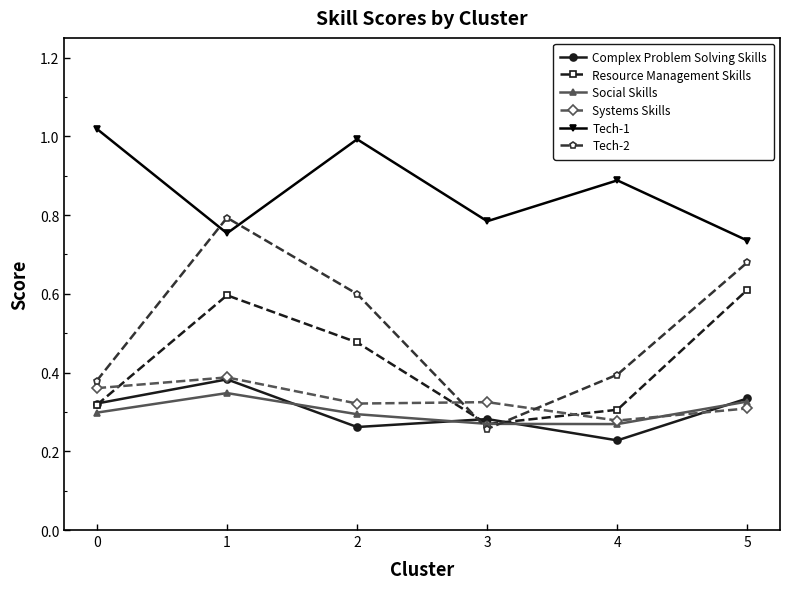

What is the value of the Tech-1 point at the 5th from the left?

0.9